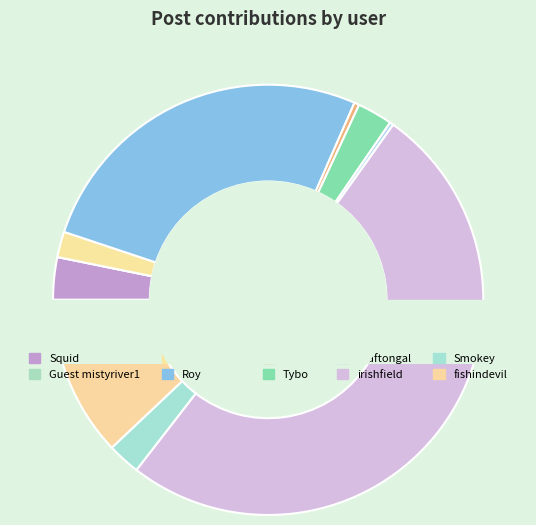

Which has a higher value, Smokey or graftongal?

Smokey